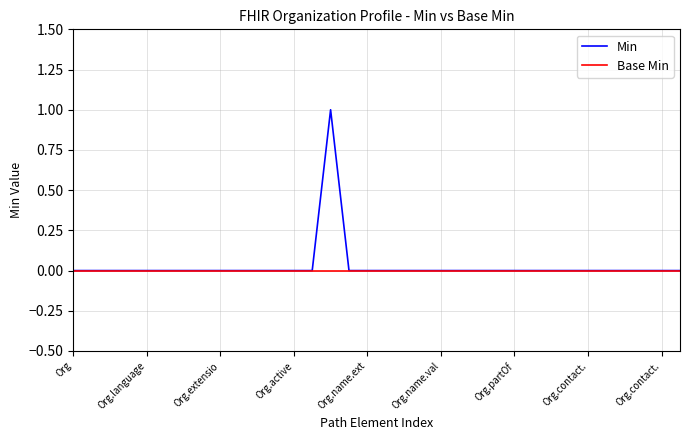

How many lines are shown in the chart?

2